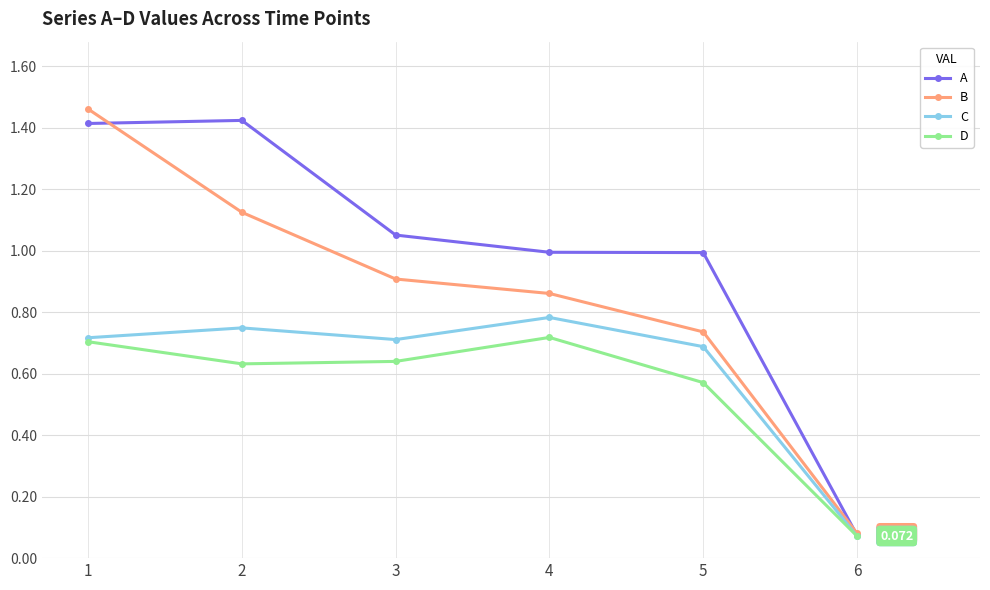

True or false: B has more than 1 interior local peaks.

False